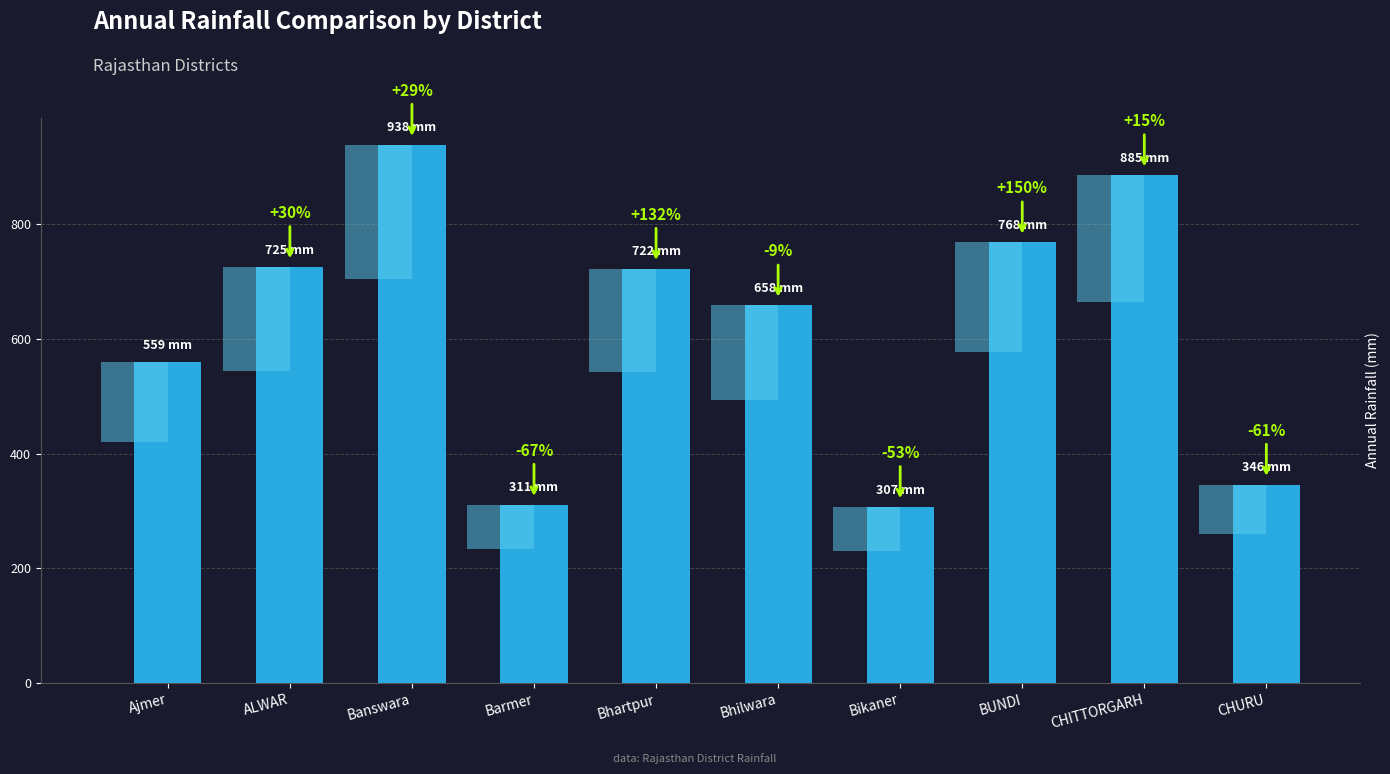

What is the label of the 9th bar from the left?

CHITTORGARH